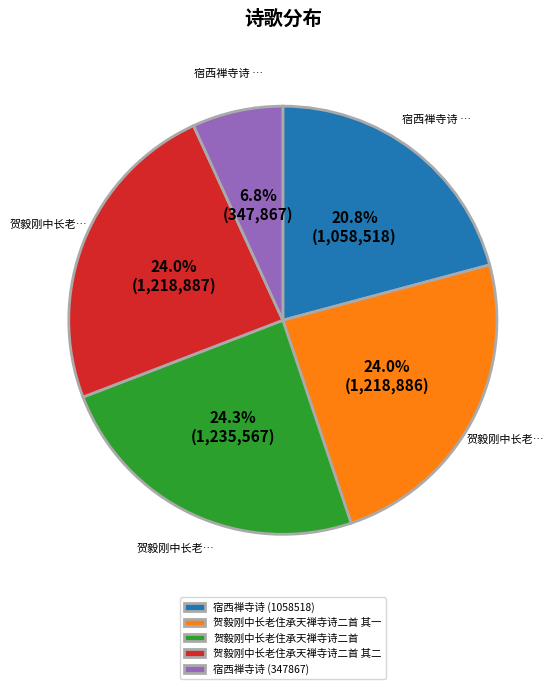

Is there a majority slice in this chart?

No